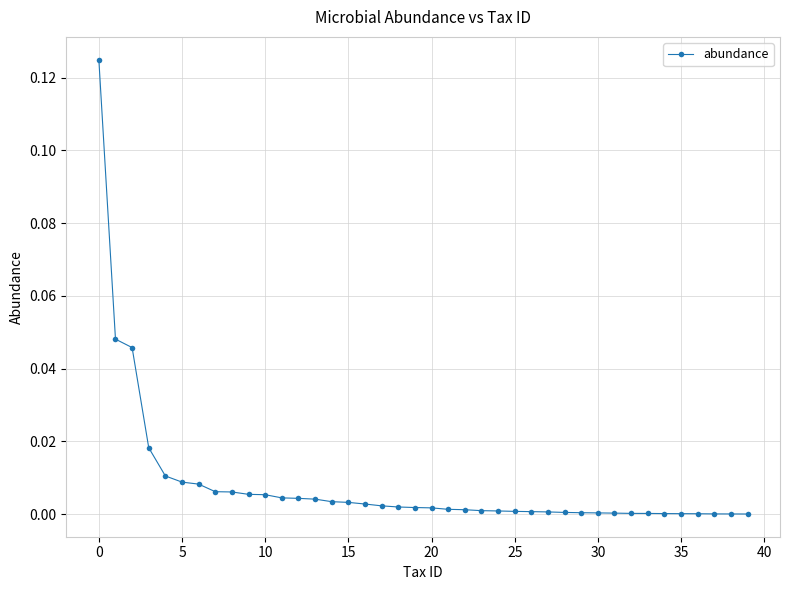

What is the sum of all values?

0.3